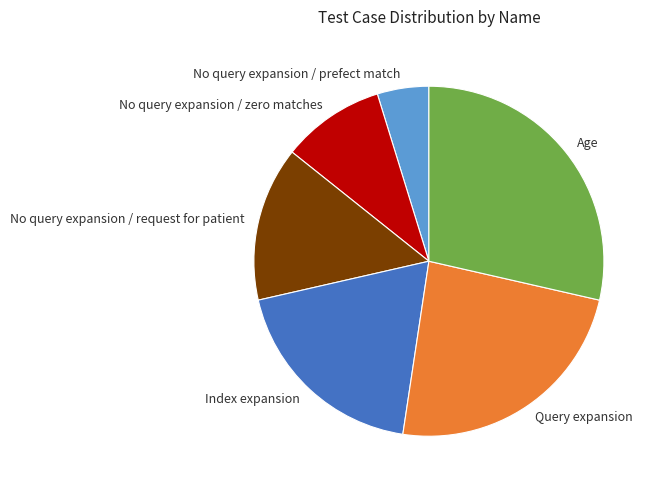

Do No query expansion / zero matches and Age together represent more than half of the pie?

No